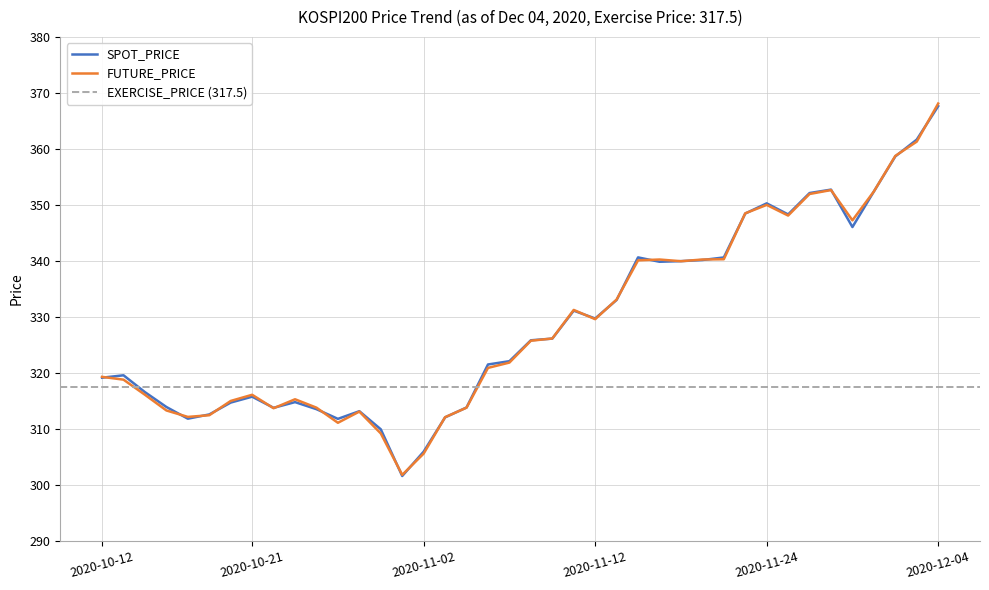

What is the average value of the SPOT_PRICE series?

329.1